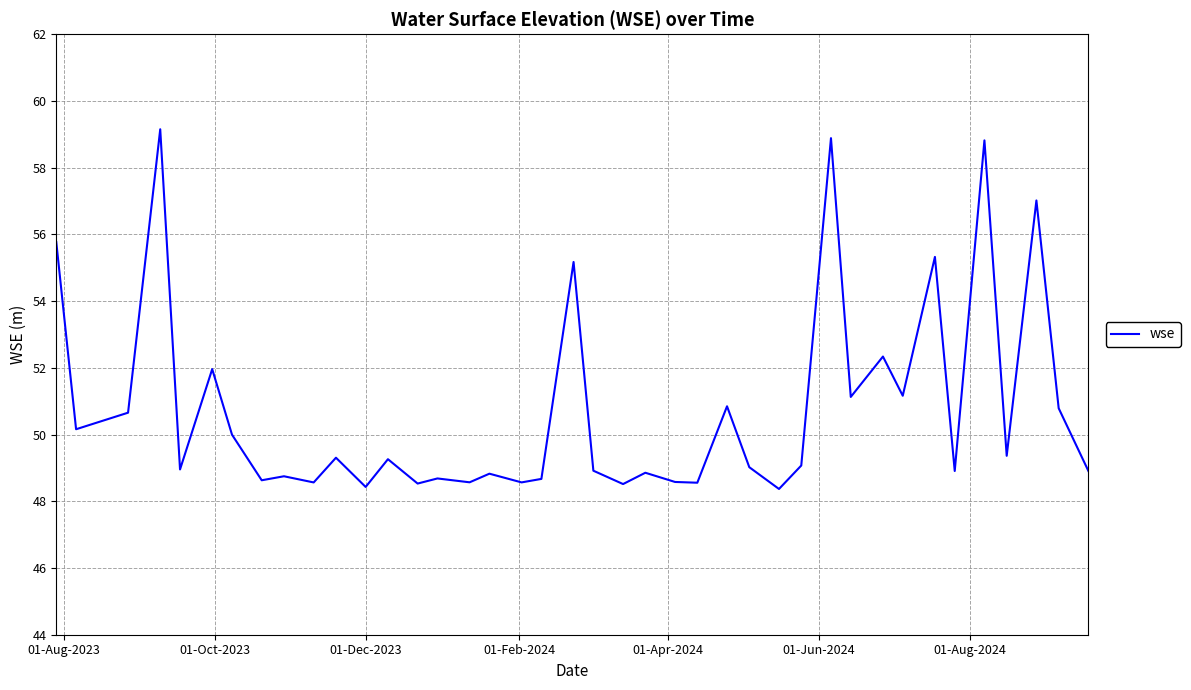

What is the difference between the maximum and minimum values?

10.8